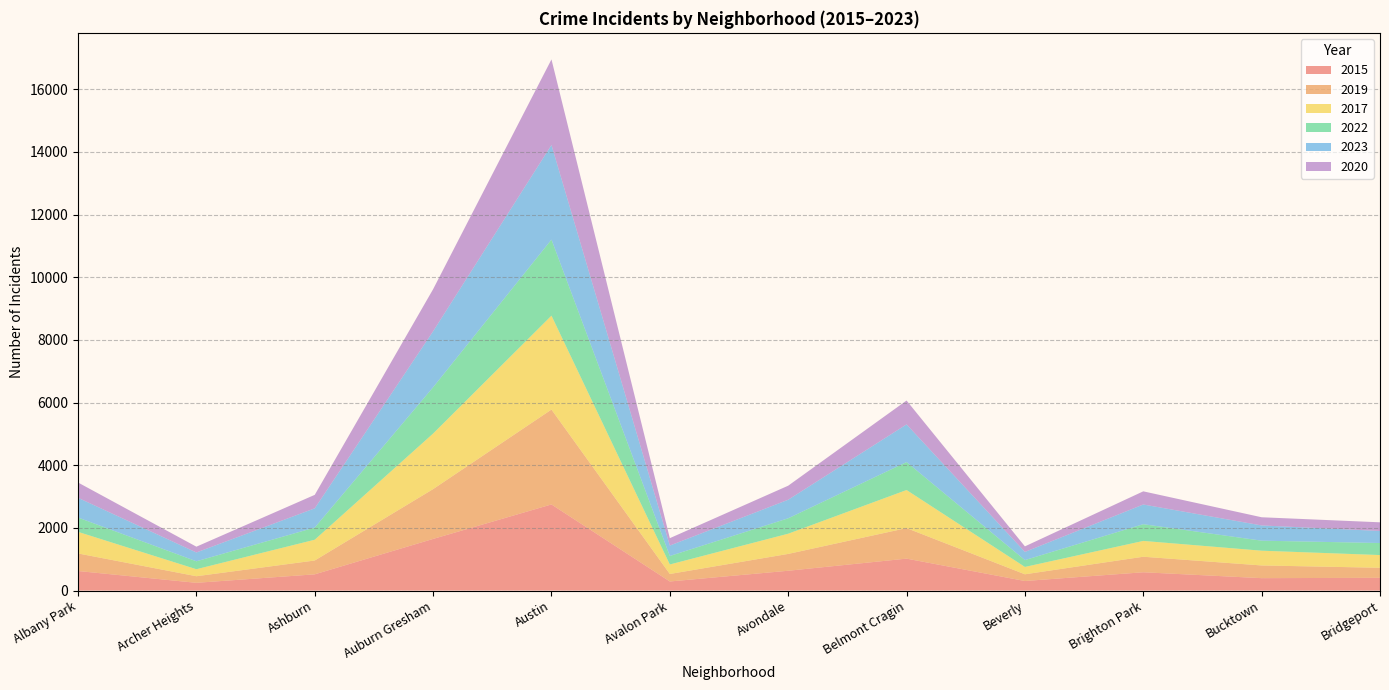

Reading right to left, transcribe all the data shown in this chart.

2015: 408	397	585	306	1020	633	291	2749	1649	519	248	625
2019: 320	405	495	214	974	537	239	3027	1589	441	210	560
2017: 406	471	505	235	1215	645	303	2997	1773	663	224	689
2022: 384	320	534	218	892	492	271	2427	1477	388	253	457
2023: 385	486	628	261	1202	592	333	3019	1787	614	281	630
2020: 276	261	420	177	762	448	236	2731	1342	430	185	488